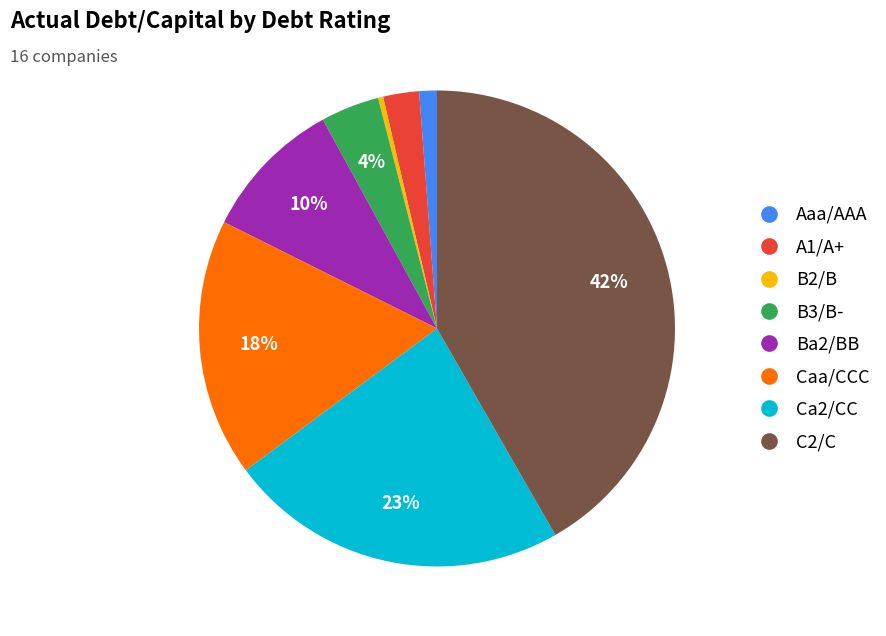

Which slice is the largest?

C2/C